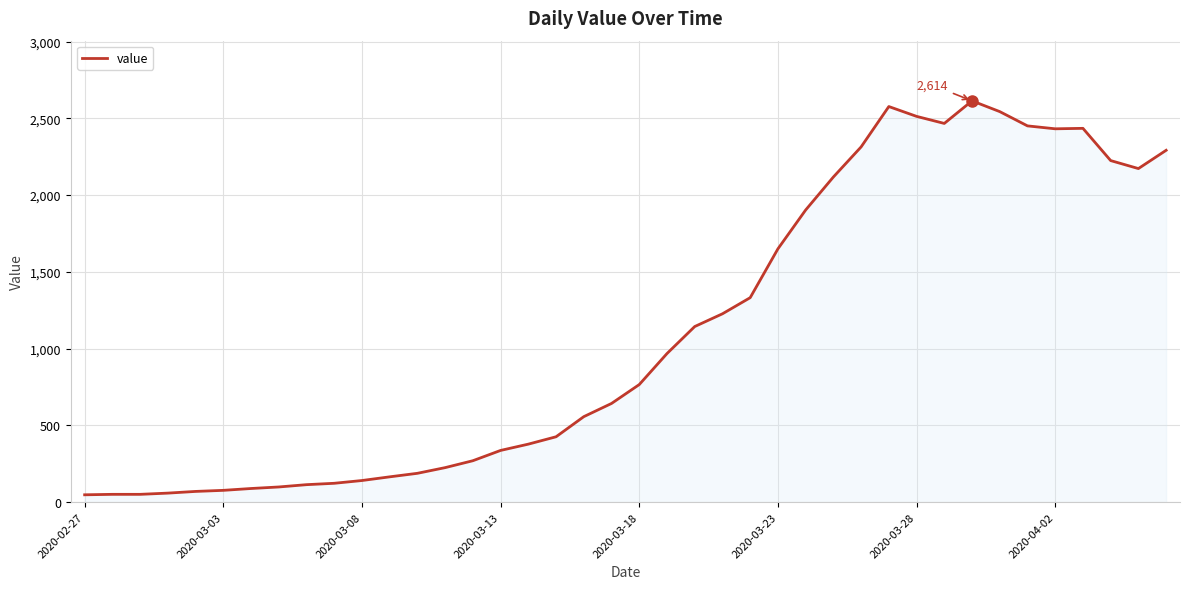

Does the chart have visible grid lines?

Yes